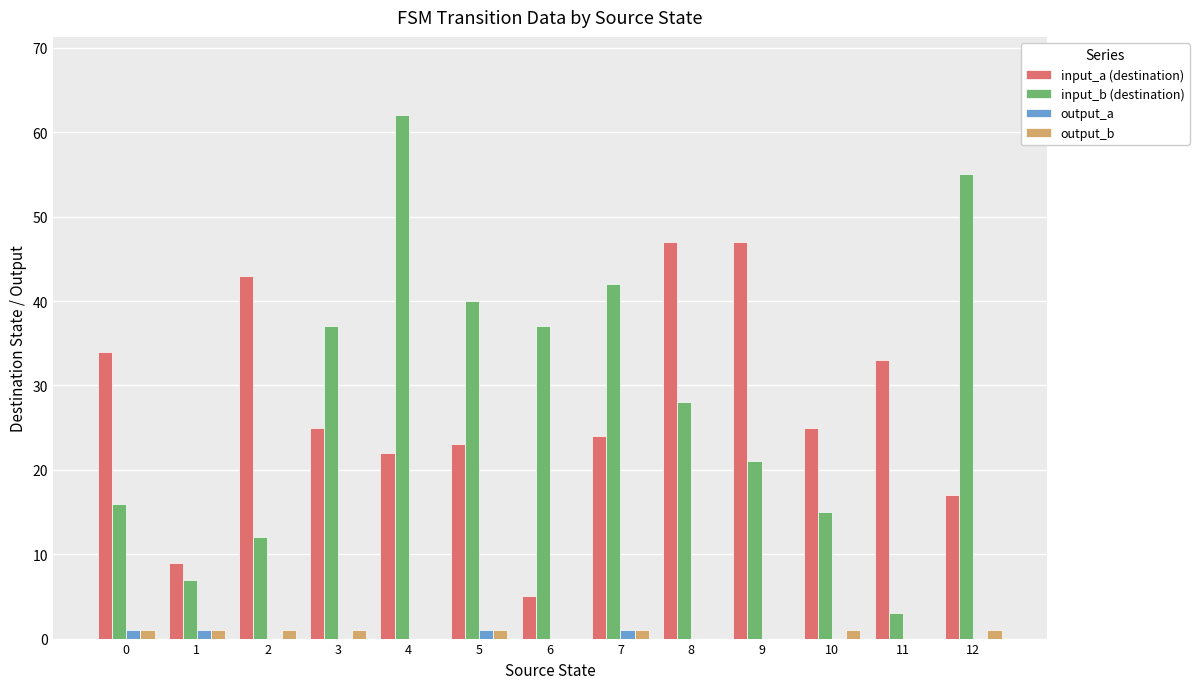

Which series changed the most between 0 and 1?

input_a (destination)